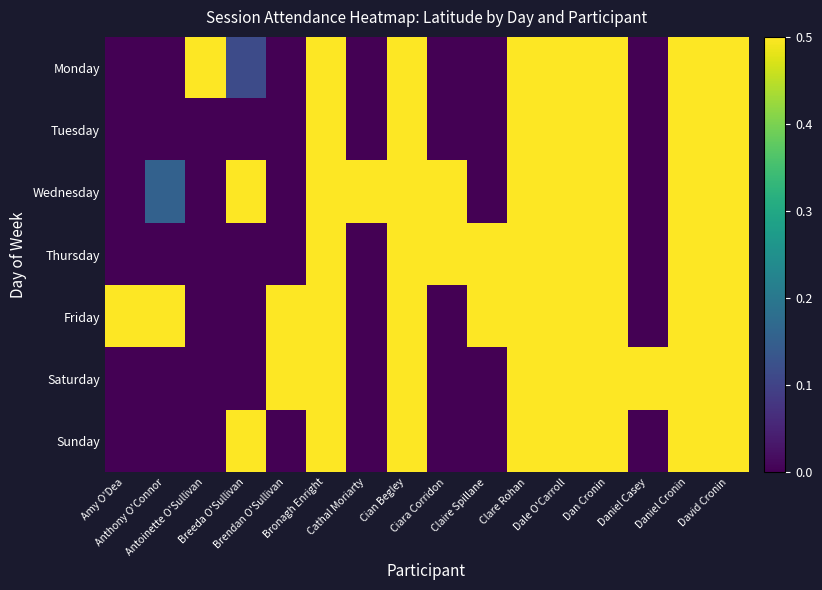

Which series has the largest range (max minus min)?

Monday